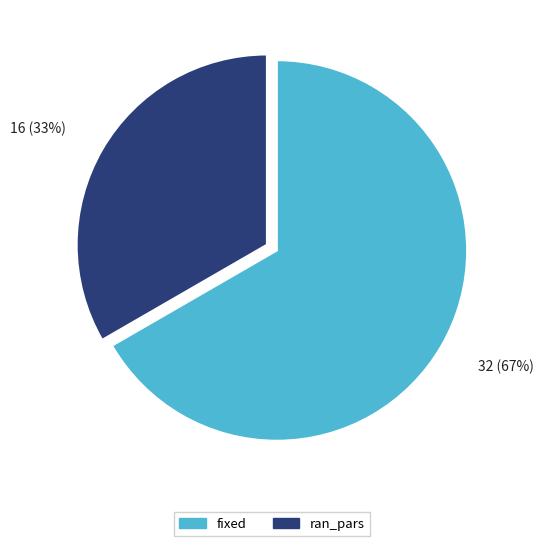

Rank the categories by value from lowest to highest.

ran_pars, fixed